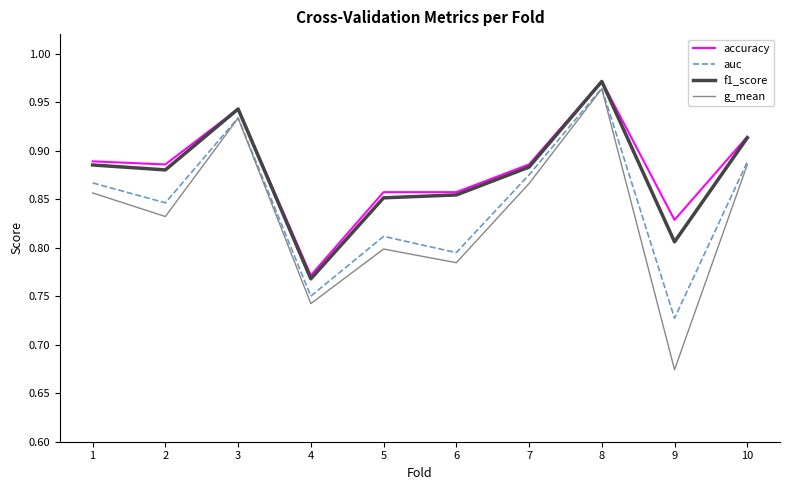

How many f1_score values are between 0 and 1?

10